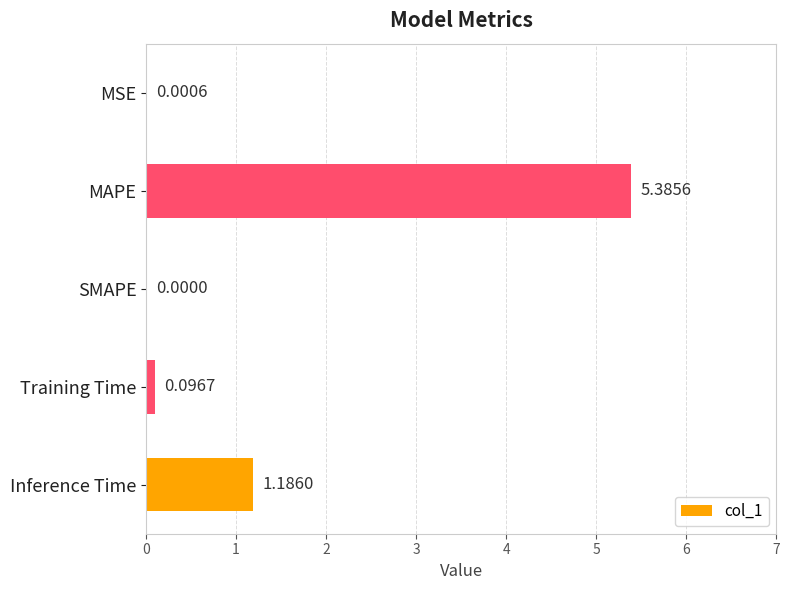

What is the sum of all values?

6.7